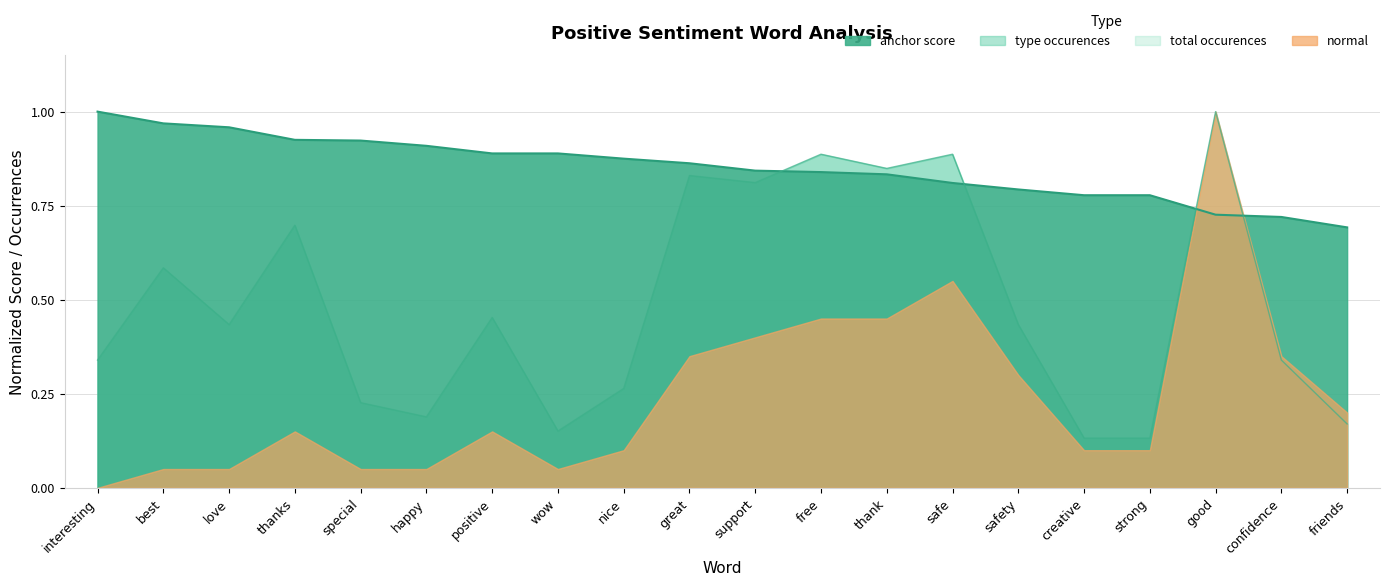

What is the difference between the second highest and second lowest values in the anchor score series?

0.2